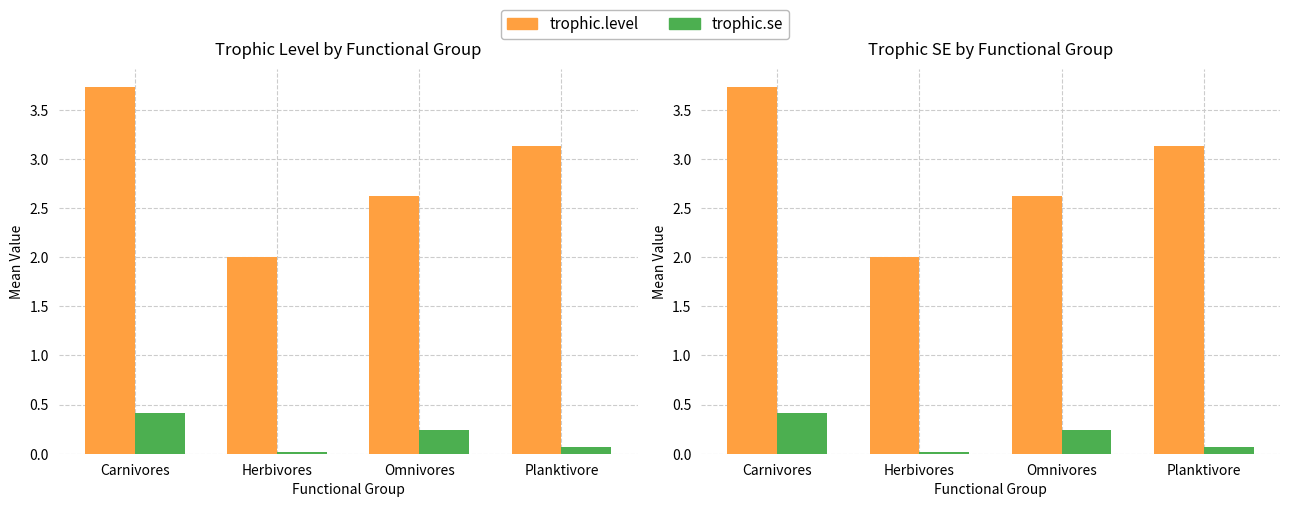

How many data points in trophic.level are above 3?

2